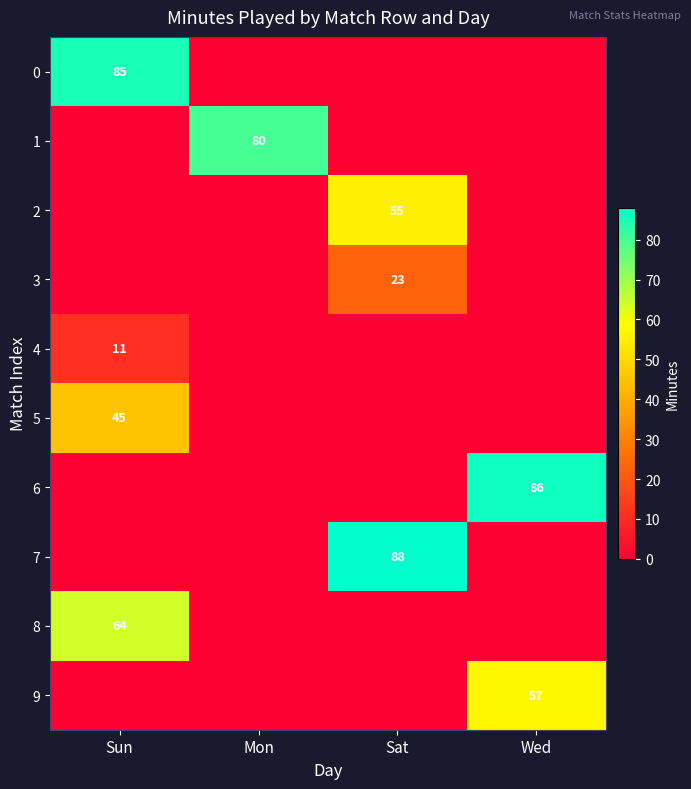

Is the value of 1 at Mon greater than the value of 8 at Sun?

Yes